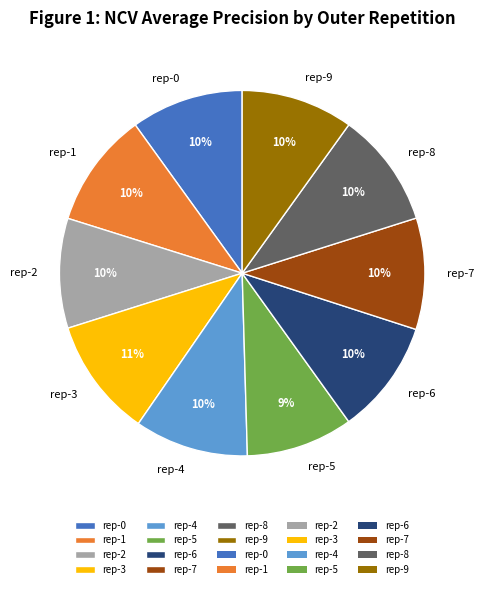

The rep-3 slice represents 11% of the pie. True or false?

True